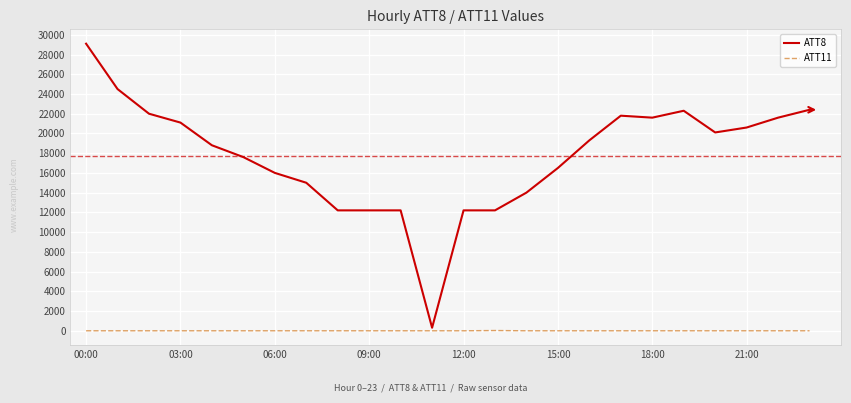

List the series in order of their peak value, lowest first.

ATT11, ATT8